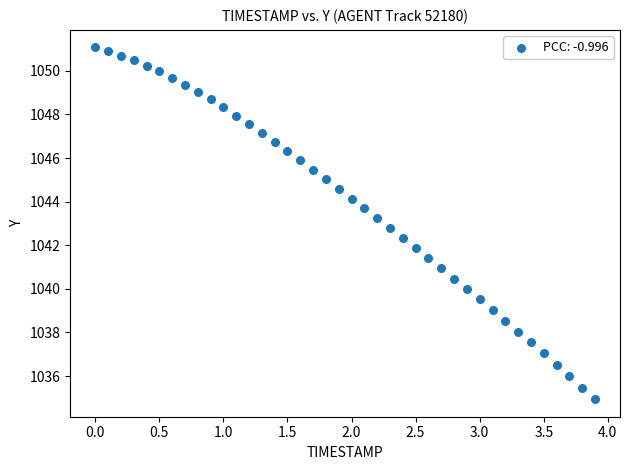

What is the range of Y values (max minus min)?

16.1